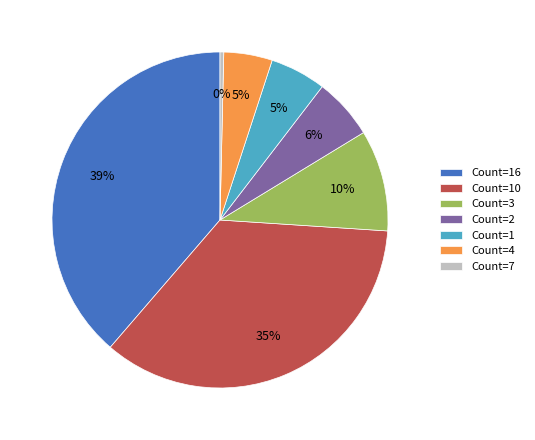

Is it true that Count=10 is 35% of the pie?

True